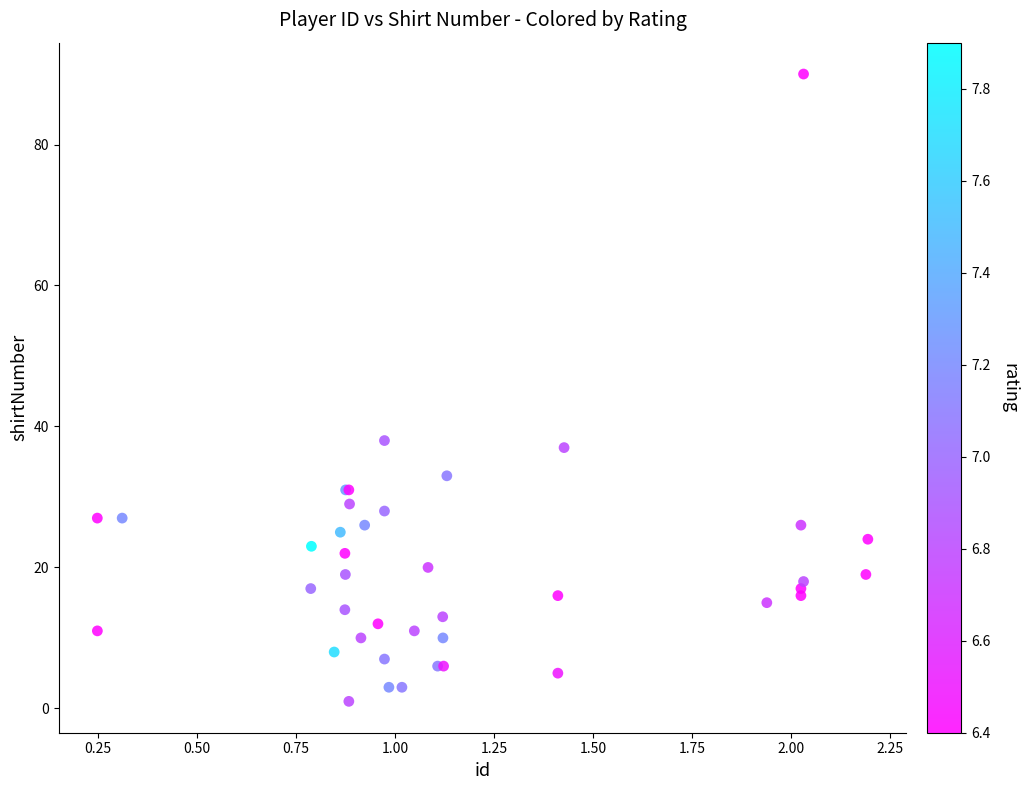

What Y value in the scatter plot is closest to 45?

38